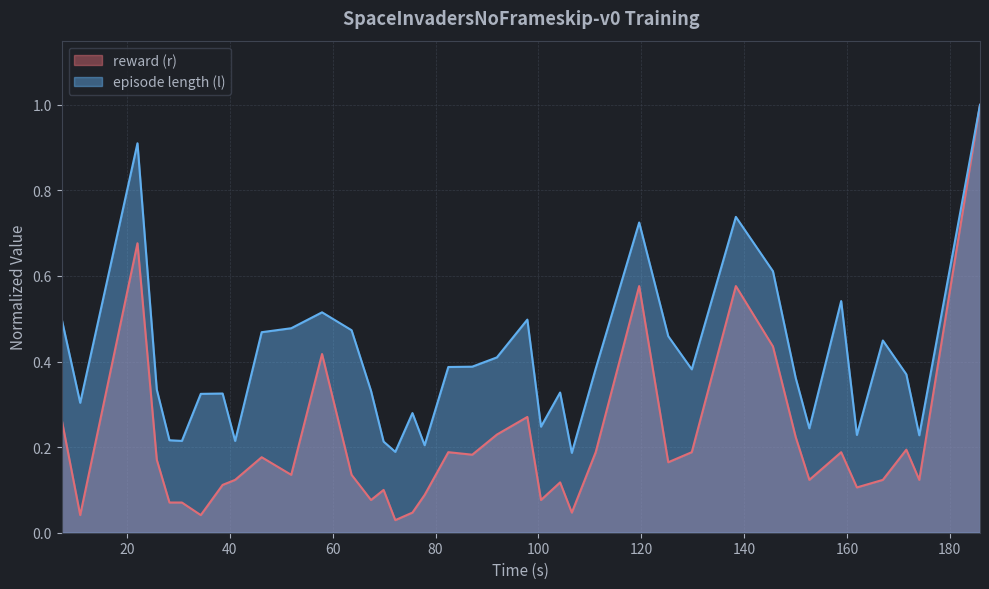

How many interior local peaks does the episode length (l) series have?

10